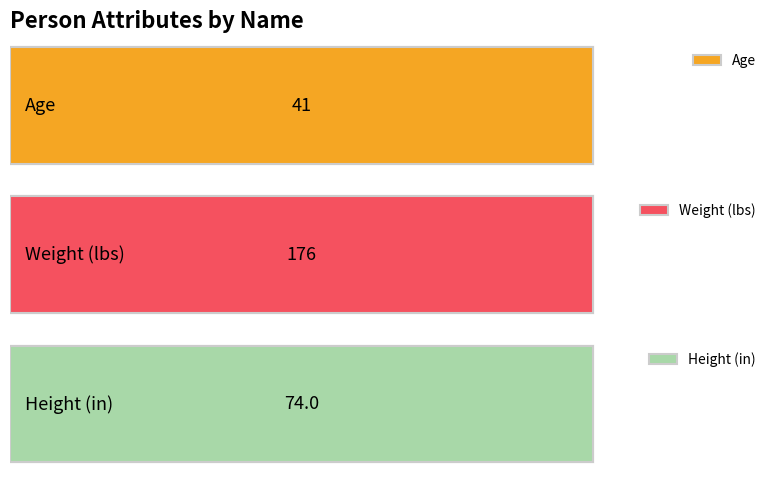

Is the value of Age at Hank greater than the value of Height (in) at Quin?

No